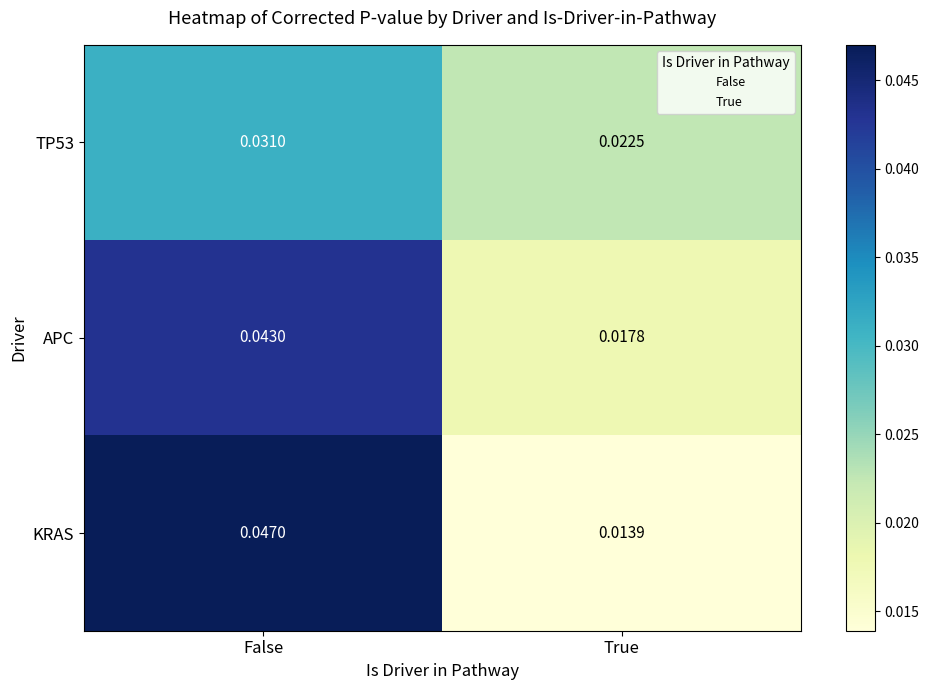

At which label is KRAS closest to 0?

True